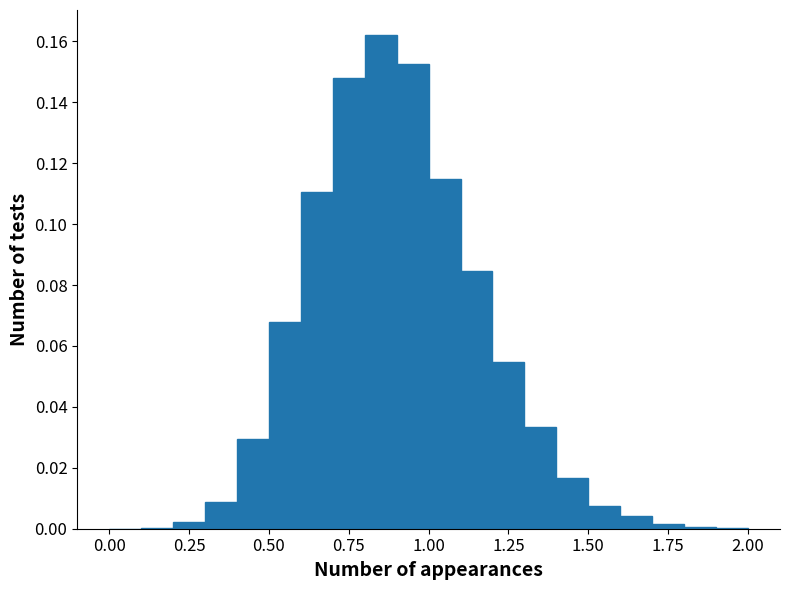

Read against the x-axis, roughly where is the centre of the tallest bar?

0.85